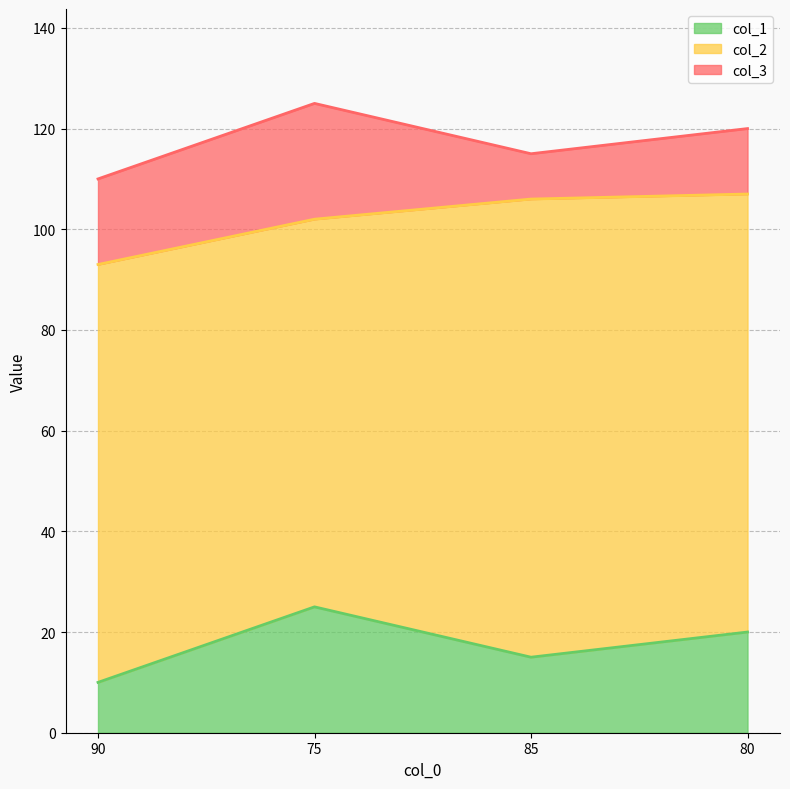

Does the chart display data point markers on the line(s)?

No